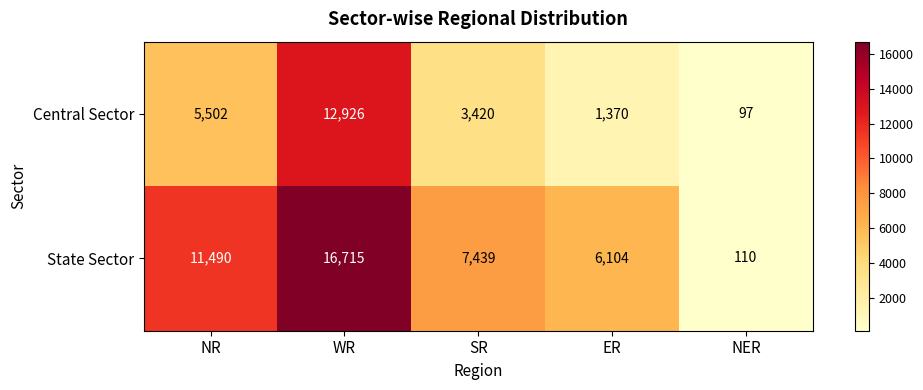

The value of Central Sector at NER is 97. True or false?

True